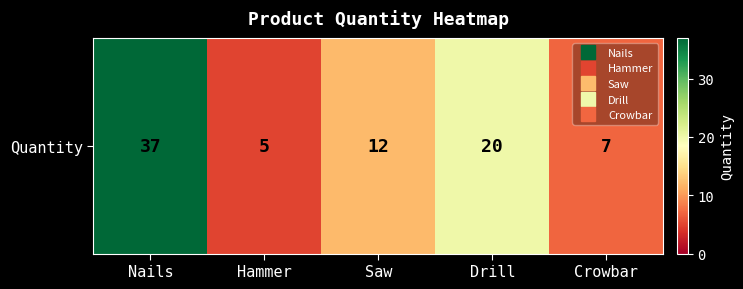

What is the difference between the second highest and second lowest values?

13